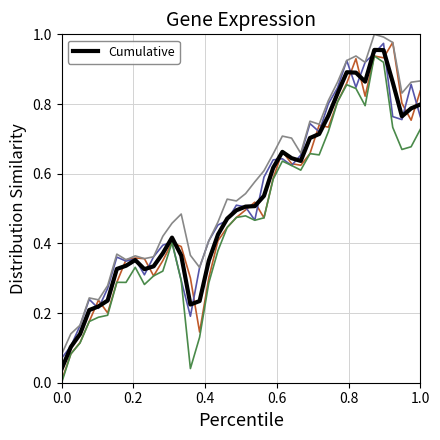

How many lines are shown in the chart?

5